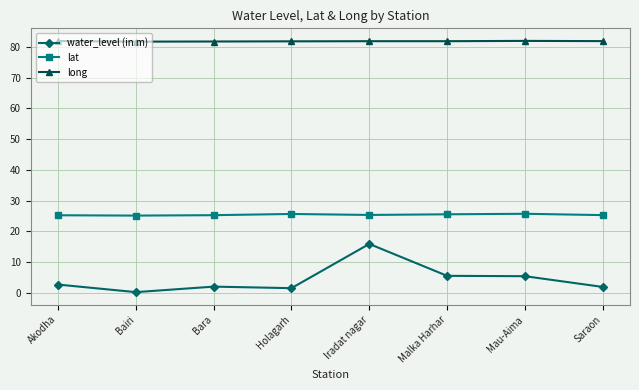

Is it true that lat equals 11.2 at Akodha?

False